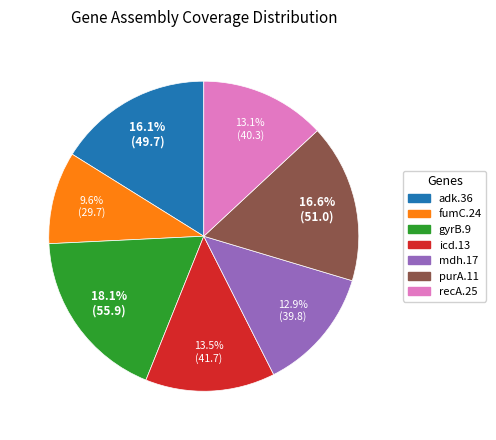

What percentage is the purA.11 slice, to the nearest percent?

17%